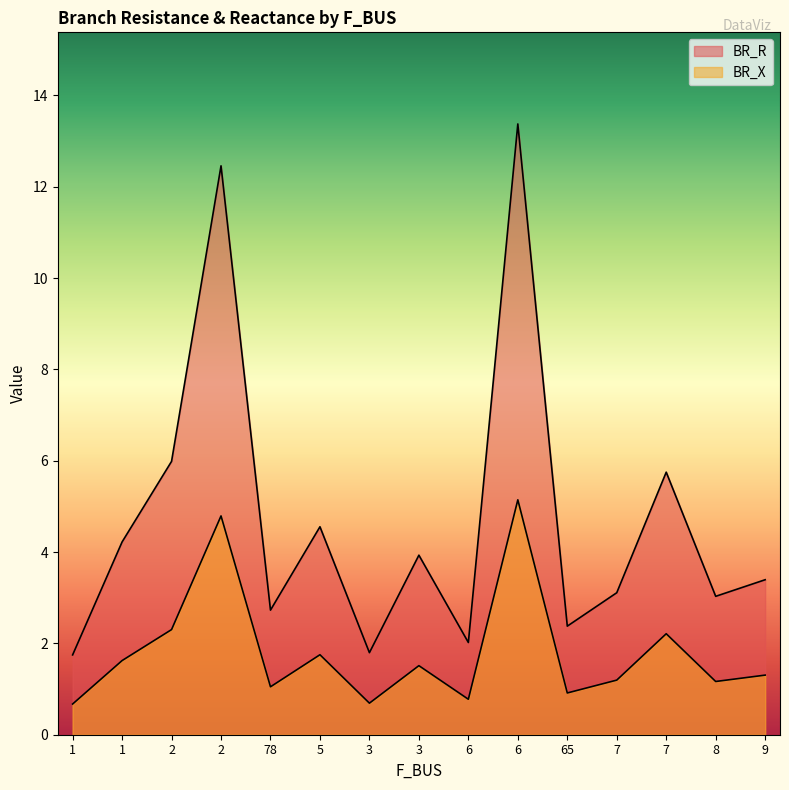

What are all the series names shown in the legend?

BR_R, BR_X